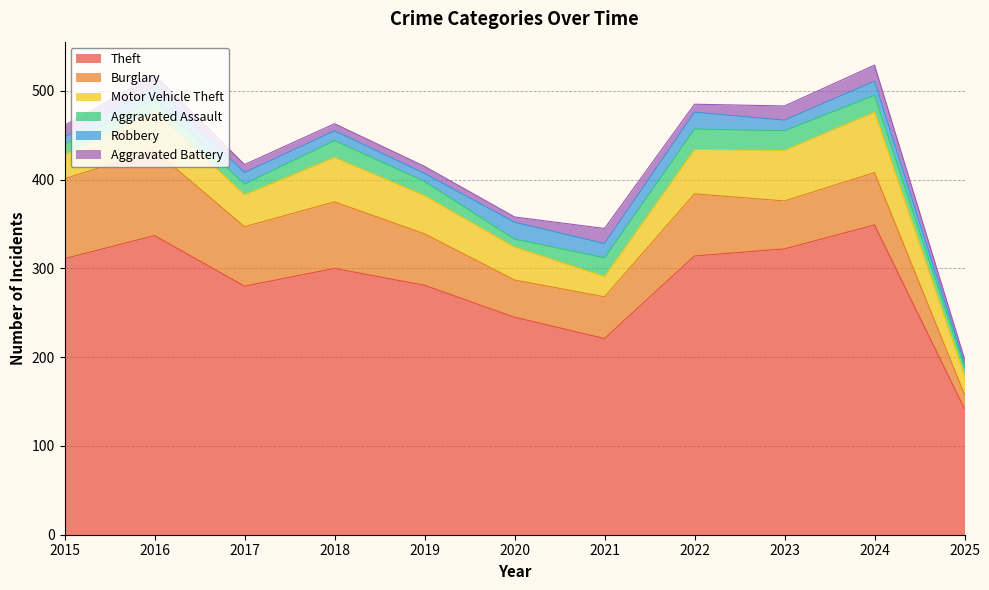

What is the total value across all series at 2019?

415